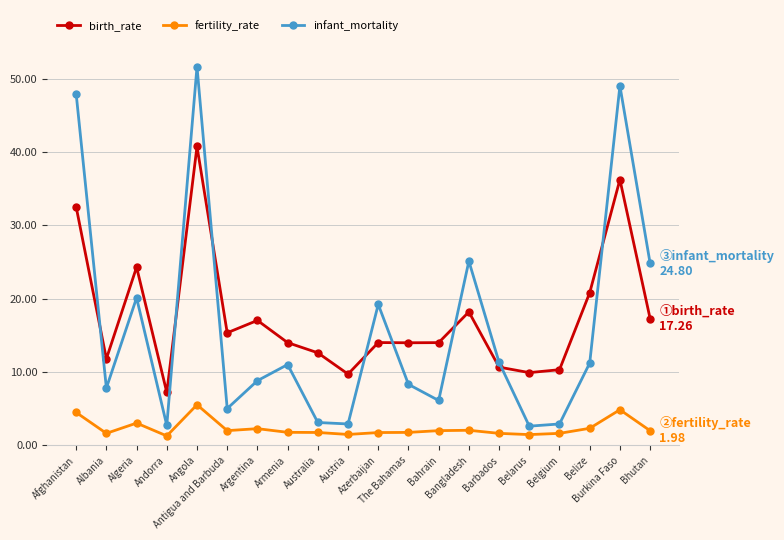

Which series has the largest range (max minus min)?

infant_mortality